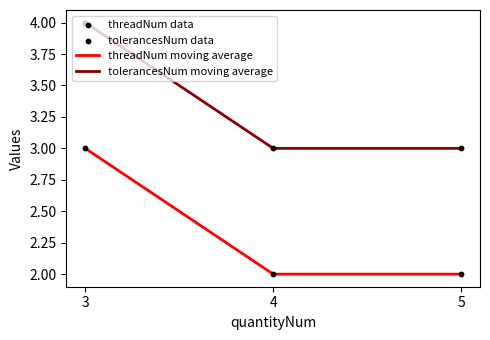

Which series has the largest total across all categories?

tolerancesNum moving average